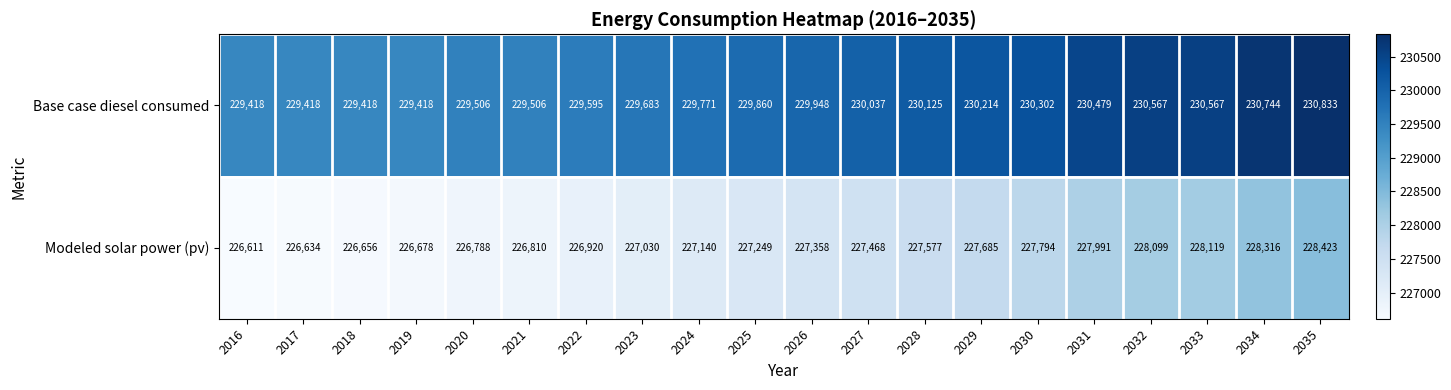

At which category does the chart reach its peak across all series?

2035